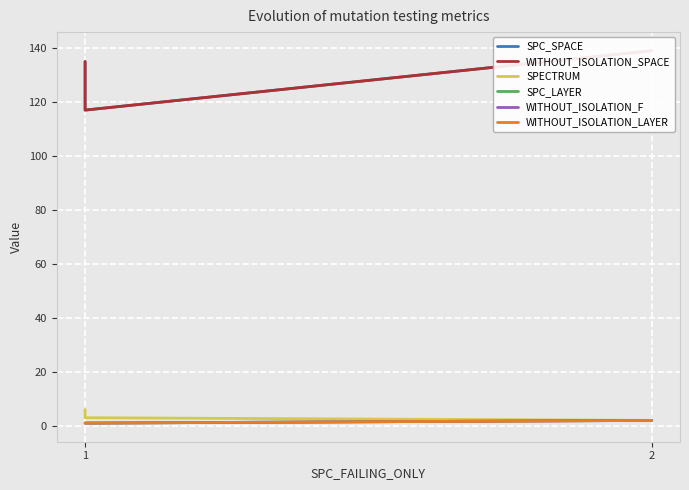

Which has a higher value, 2 or 1?

2